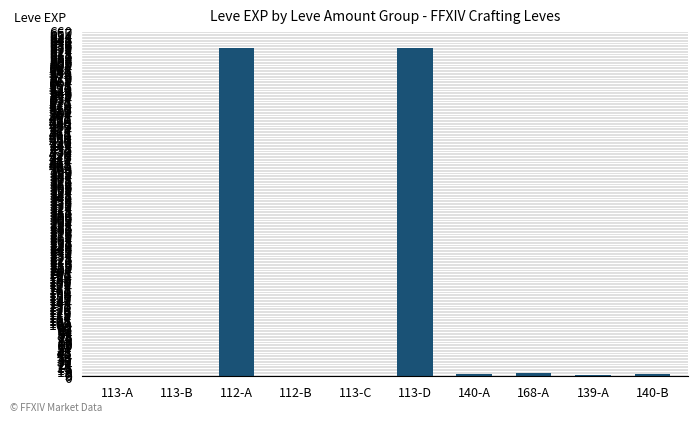

True or false: the data shows 630 at 112-A.

True